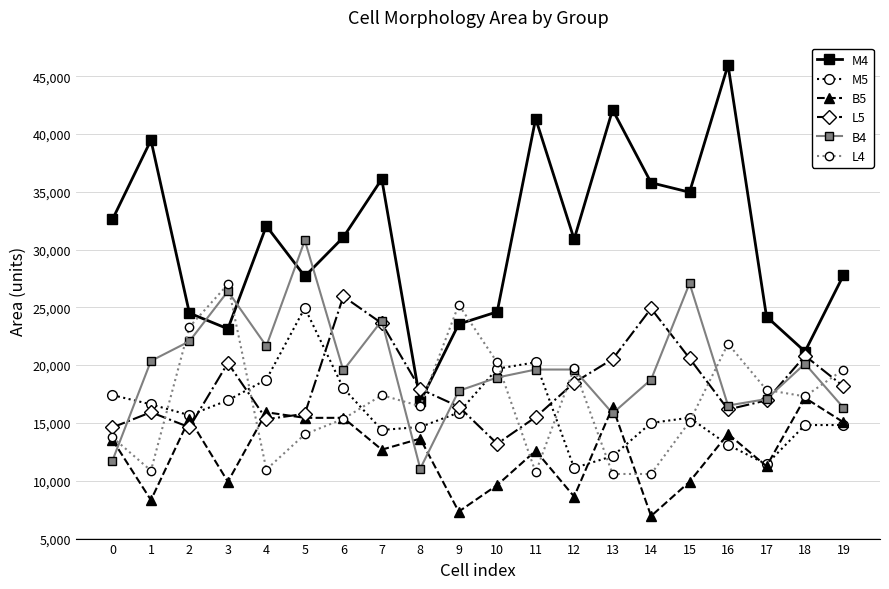

How many data points does each series have?

20